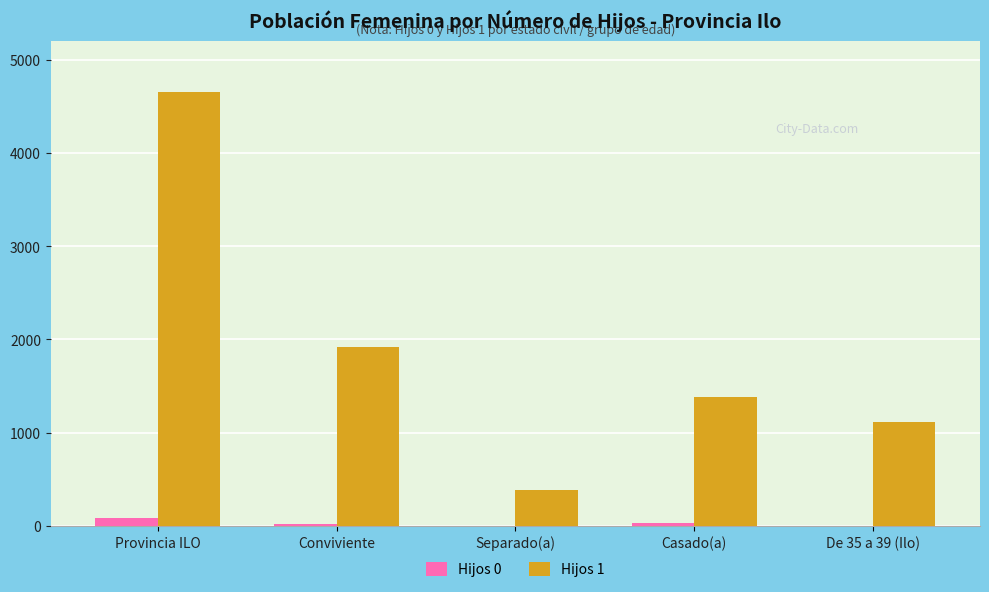

At which label is Hijos 1 closest to 2521?

Conviviente